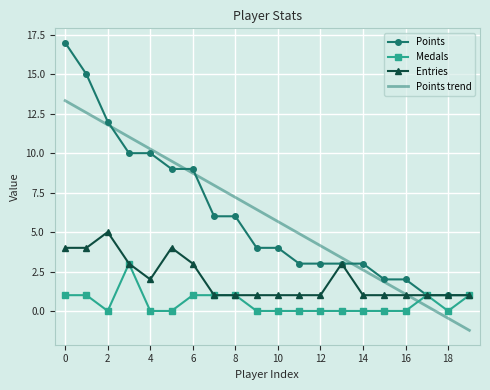

Which series has the largest range (max minus min)?

Points